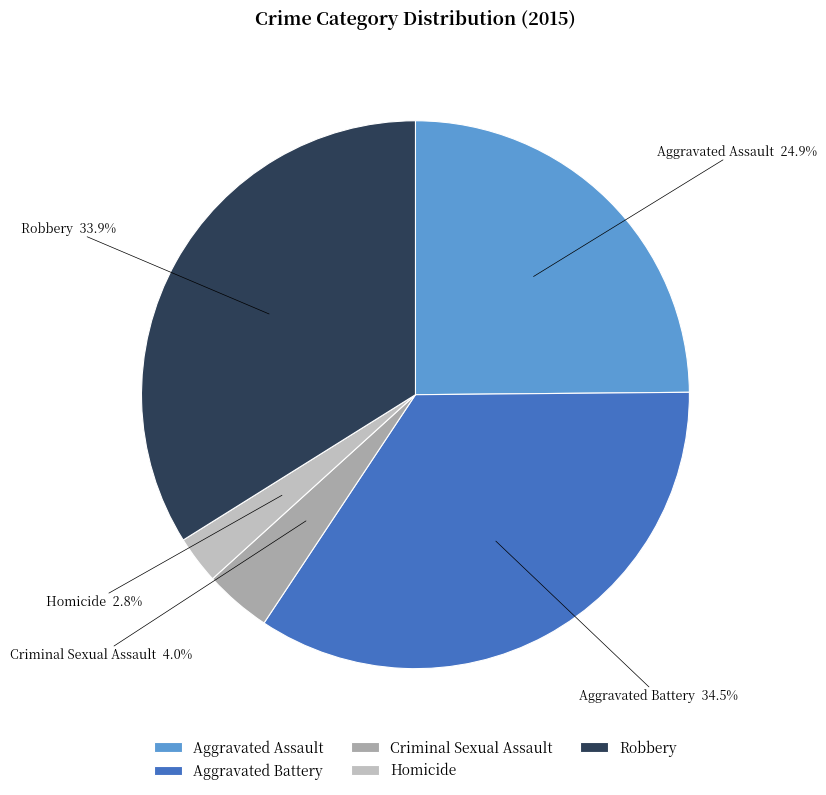

Combined, do Criminal Sexual Assault and Aggravated Battery account for over 50%?

No